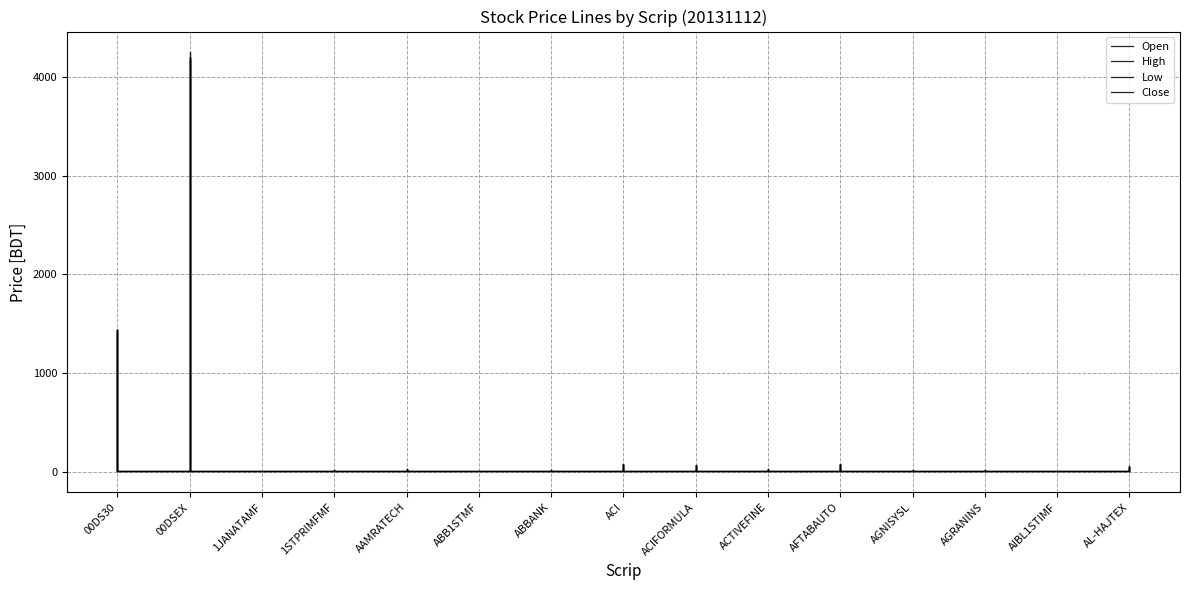

In Low, how many points are higher than both neighbors (excluding endpoints)?

5